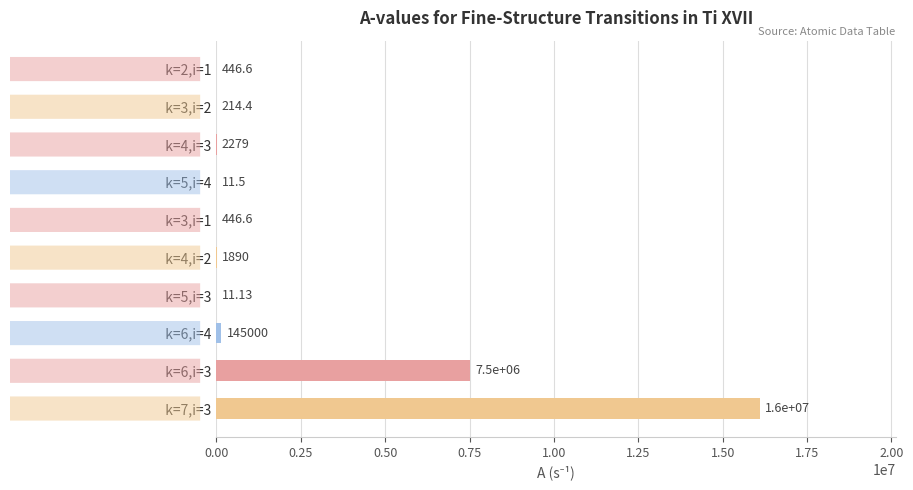

What is the sum of the values at   k=4,i=2 and   k=6,i=4?

146890.0